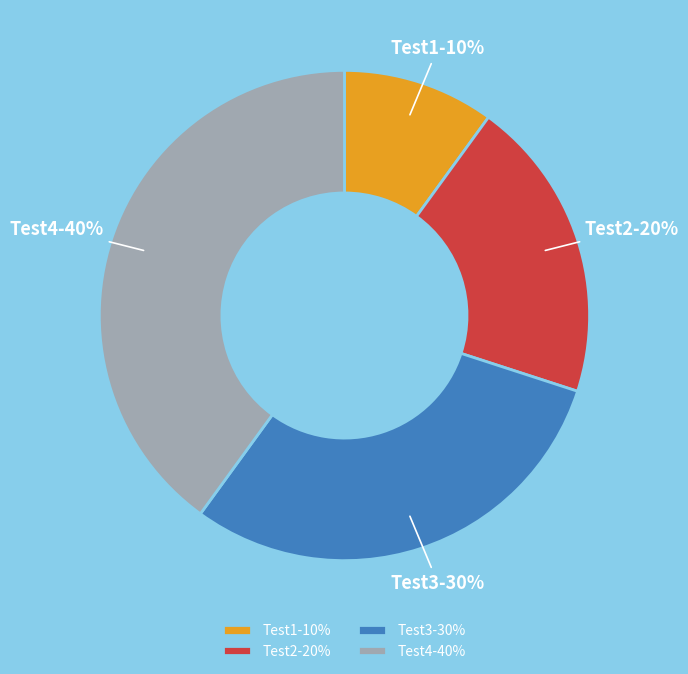

How many slices are in this pie chart?

4